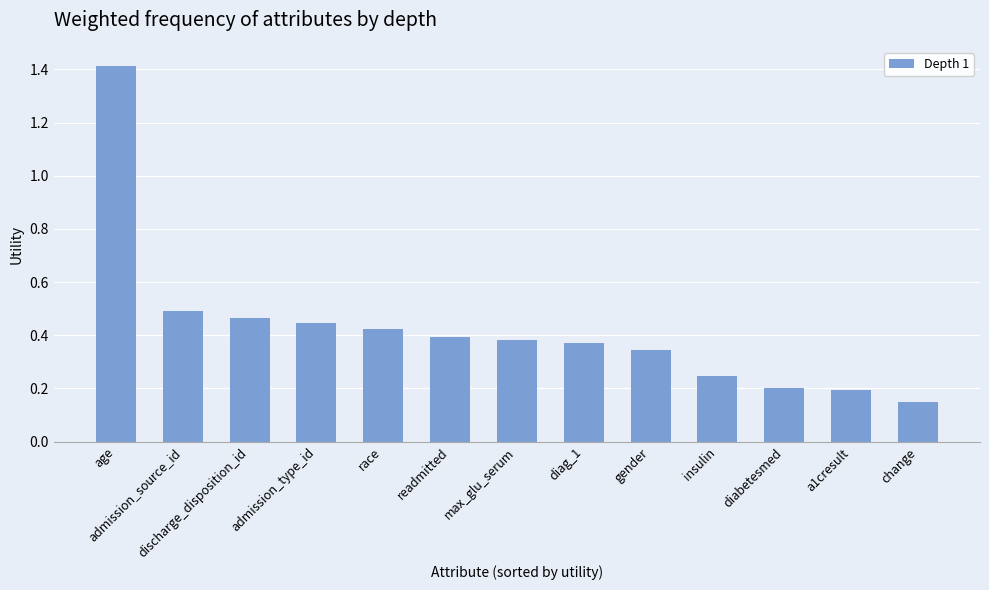

Which has a higher value, change or race?

race